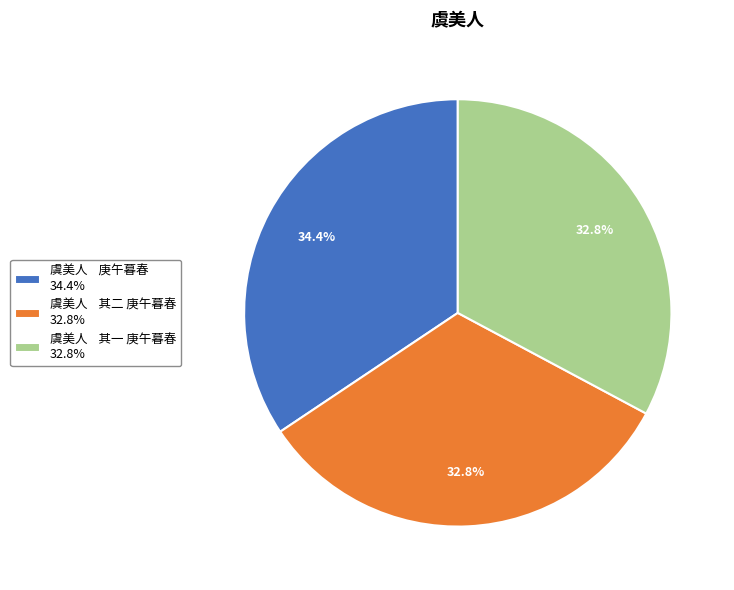

What is the ratio of the value at 虞美人 其一 庚午暮春 32.8% to the value at 虞美人 庚午暮春 34.4%?

1.0